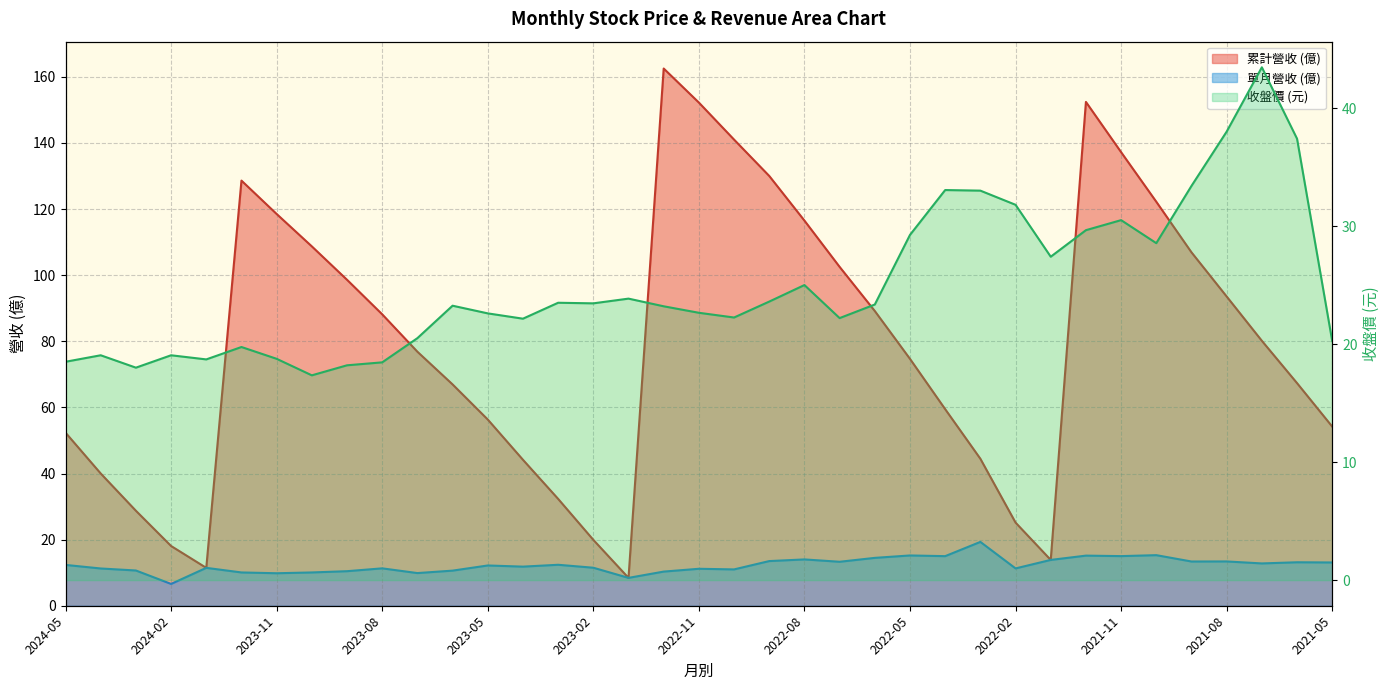

What is the difference between the maximum and minimum values in the 累計營收 series?

154.1